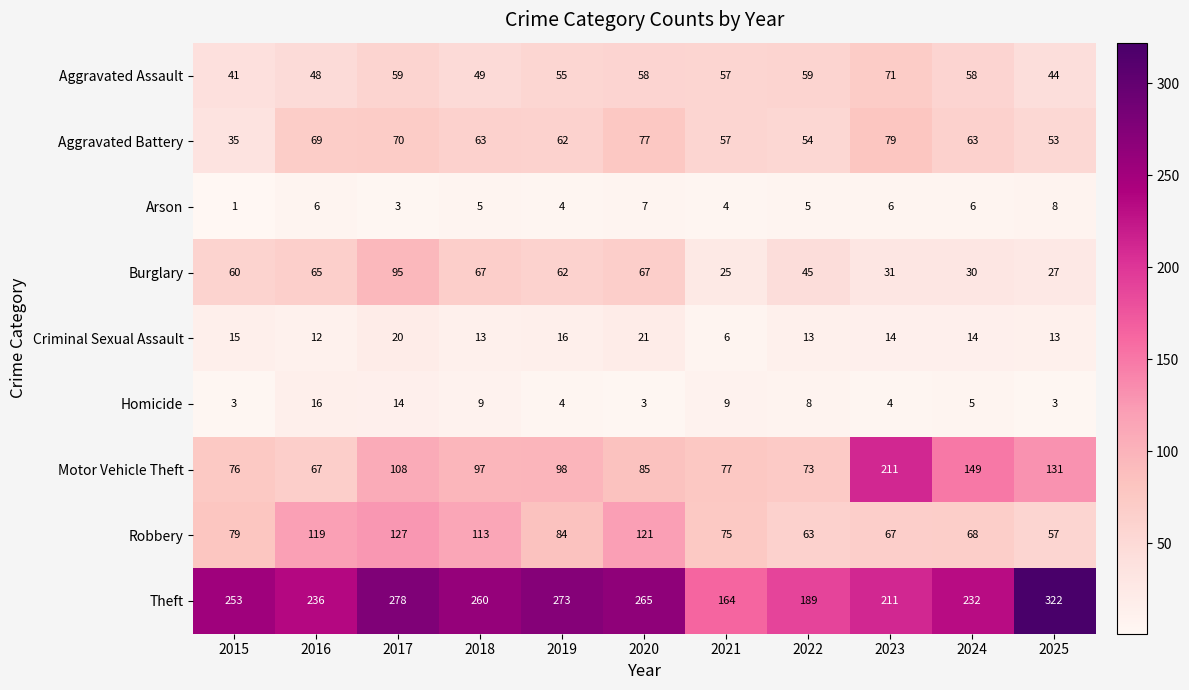

Which series has the largest range (max minus min)?

Theft